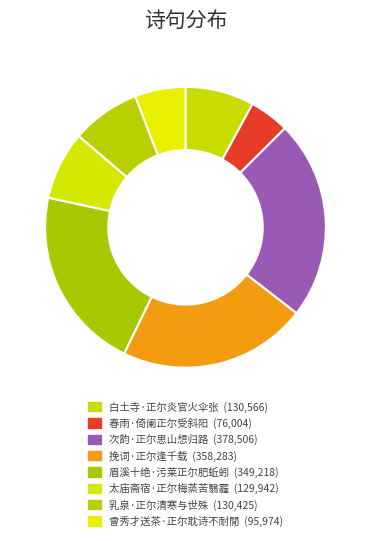

How many segments does this pie chart have?

8